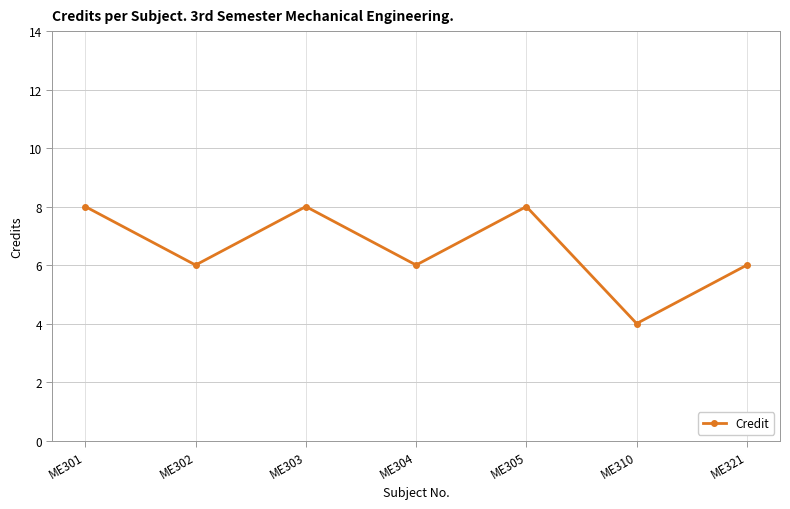

What is the change in value from ME303 to ME304?

-2